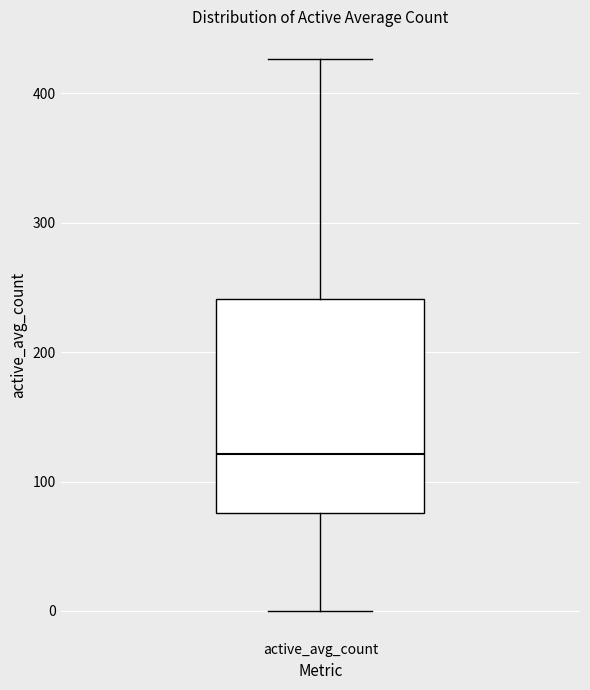

Where does the upper whisker of the box for active_avg_count end on the y-axis? The values are not printed on the chart, so give them approximately, as read against the axis.

430